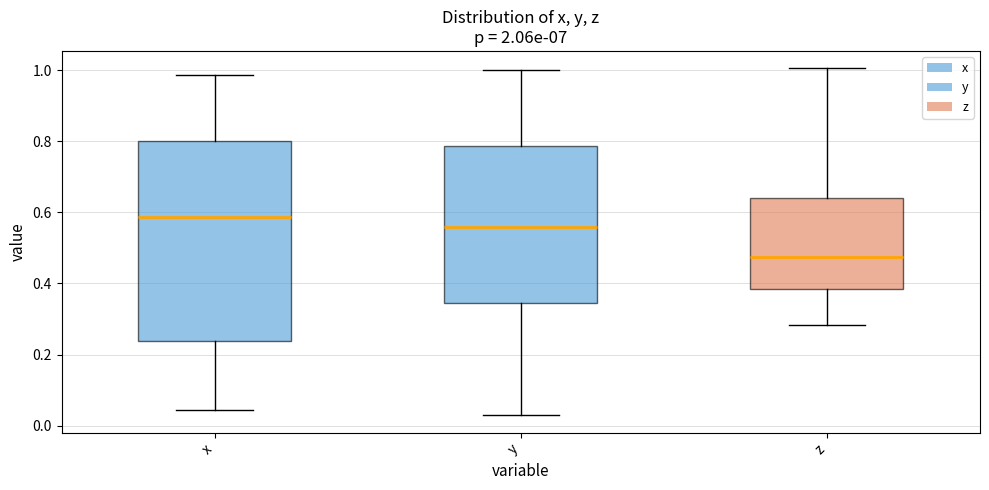

Reading left to right, read every box against the y-axis: the position of its median line, the range the box covers, and the ends of its whiskers. The values are not printed on the chart, so give them approximately, as read against the axis.

x: median 0.58, box 0.24 to 0.80, whiskers 0.04 to 0.98
y: median 0.56, box 0.34 to 0.78, whiskers 0.02 to 1.00
z: median 0.48, box 0.38 to 0.64, whiskers 0.28 to 1.00